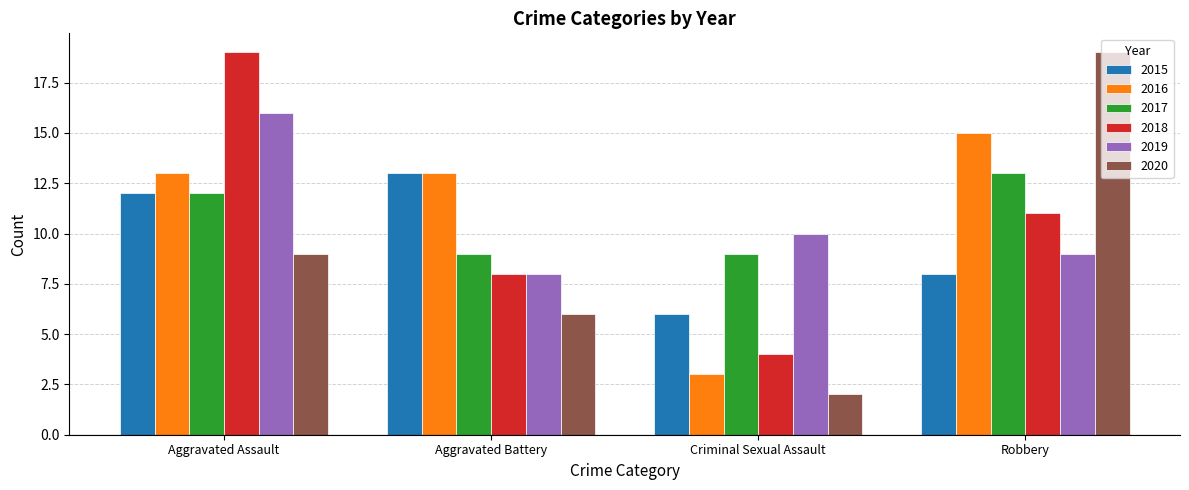

The 2018 series shows 1 at Criminal Sexual Assault. True or false?

False